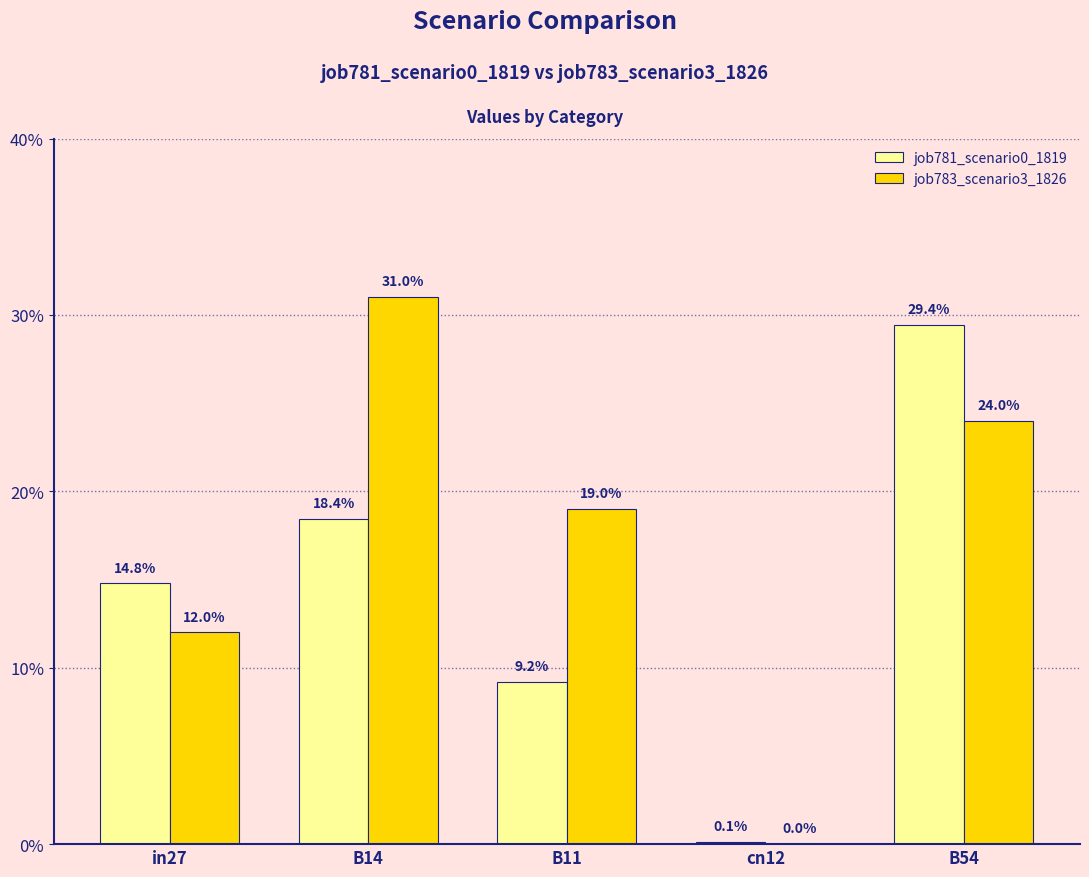

List the series in order of their overall mean, highest first.

job783_scenario3_1826, job781_scenario0_1819